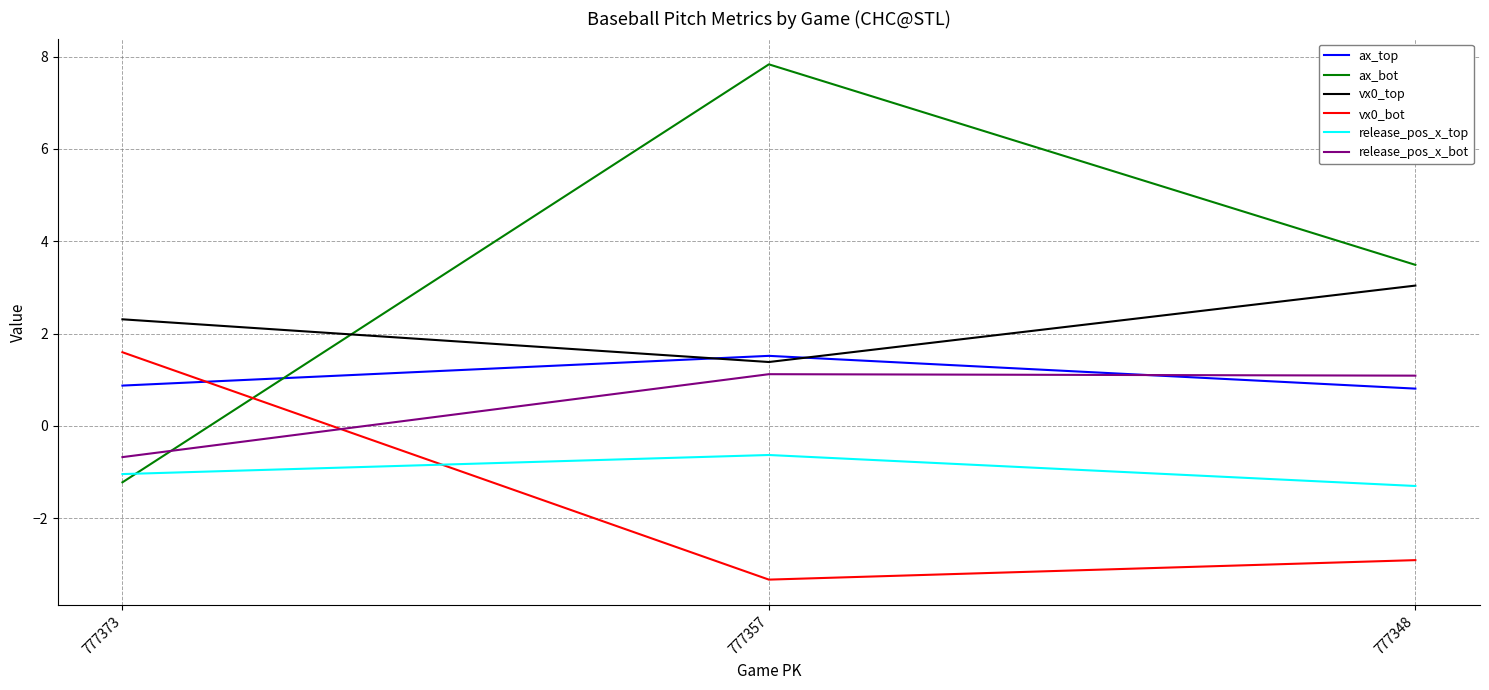

At 777357, list the series in order from smallest to largest.

vx0_bot, release_pos_x_top, release_pos_x_bot, vx0_top, ax_top, ax_bot